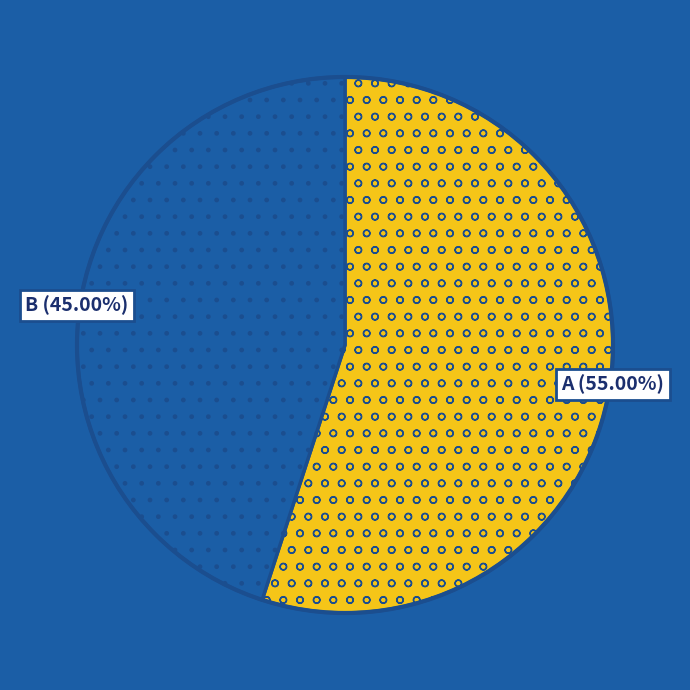

Is there a majority slice in this chart?

Yes